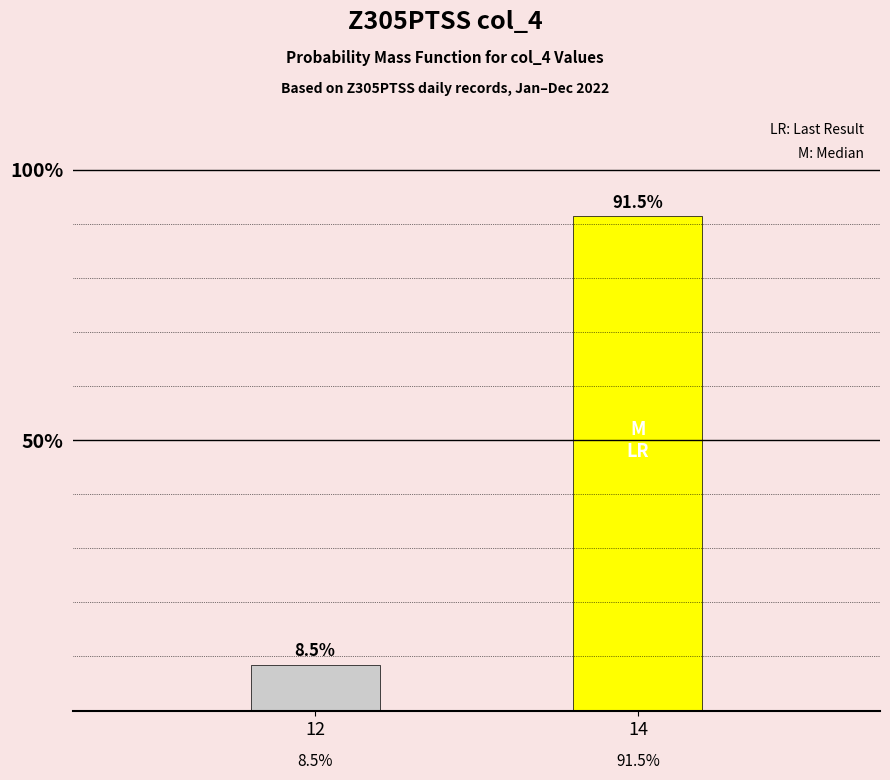

Reading left to right, transcribe all the data shown in this chart.

12=0.1	14=0.9